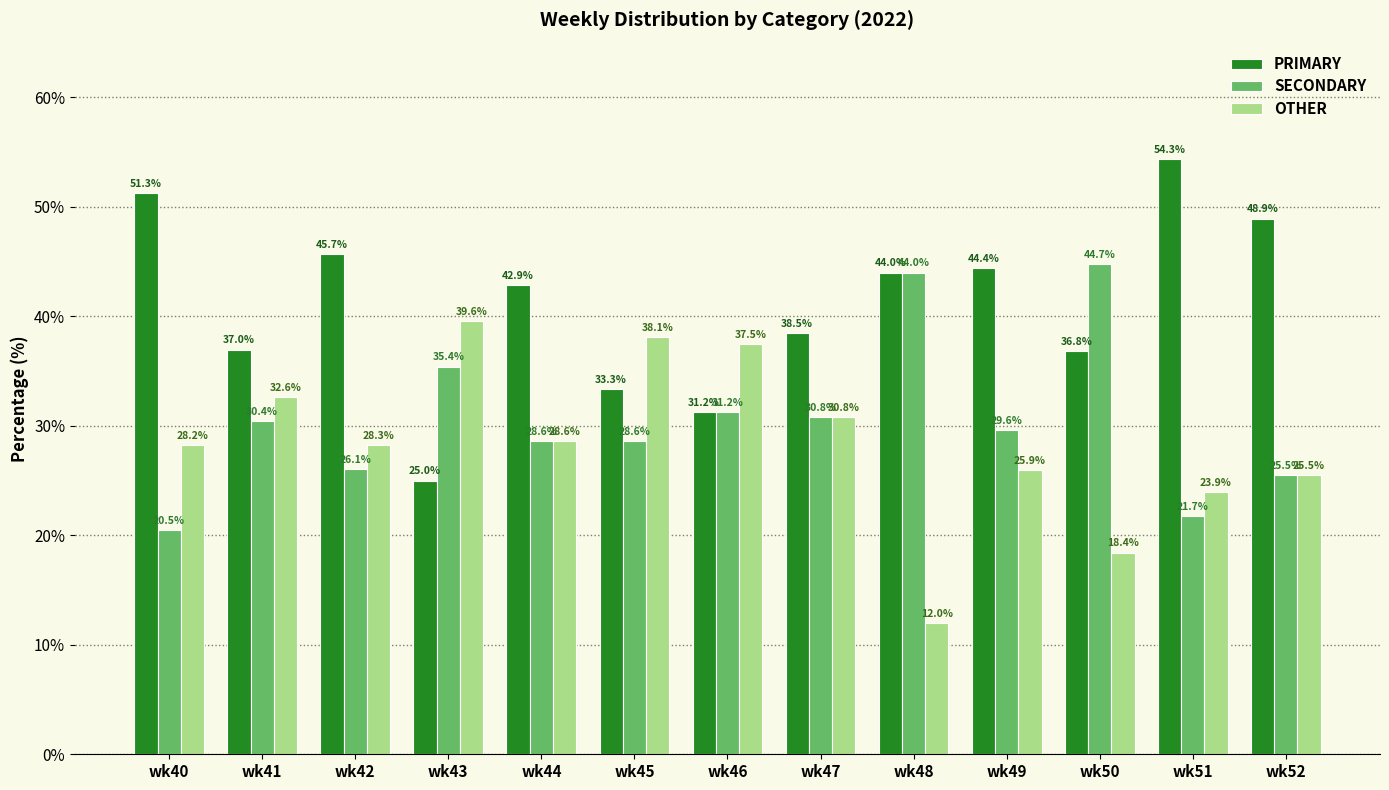

The value of SECONDARY at wk48 is 22.1. True or false?

False